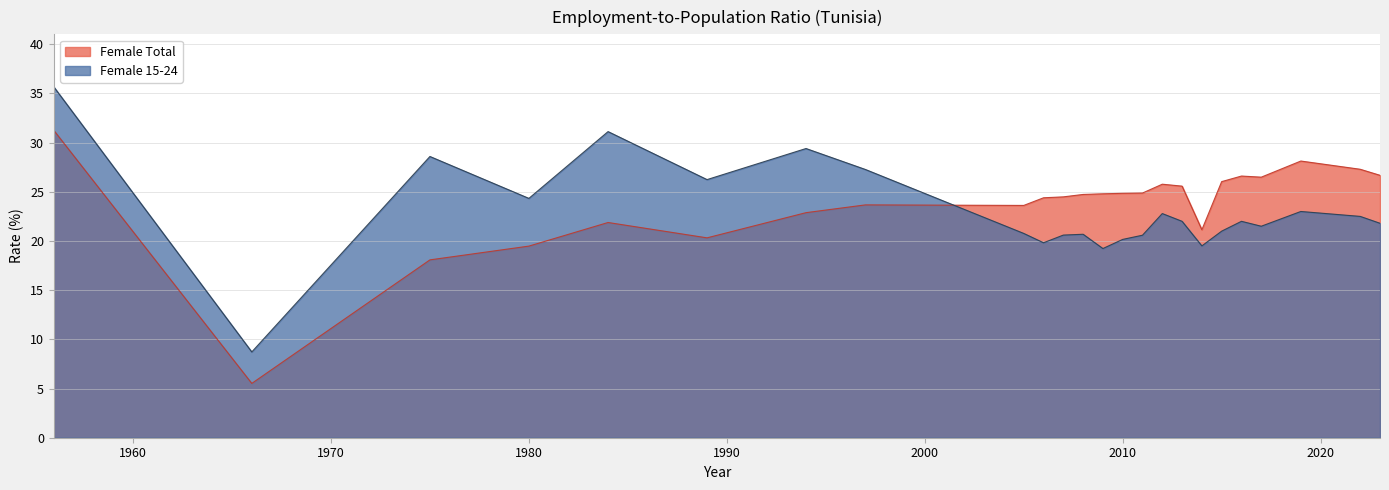

What is the average value of the Female 15-24 series?

22.9